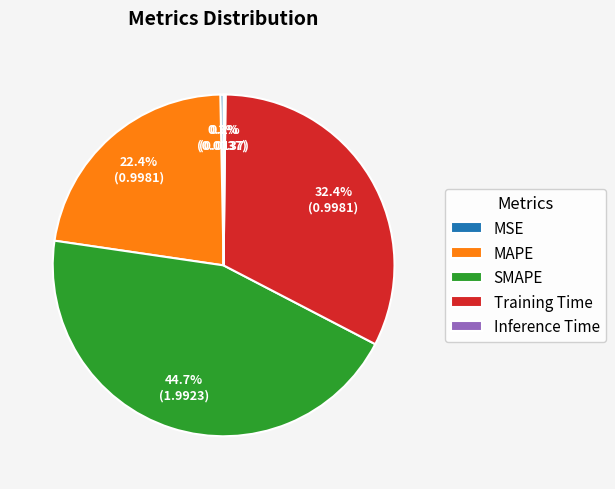

To the nearest percent, what is the combined percentage of MAPE and MSE?

23%